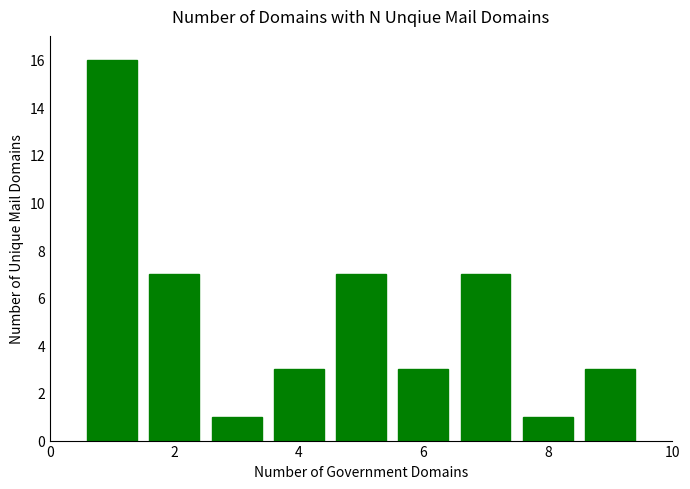

Count the values in the range 3 to 7.

6